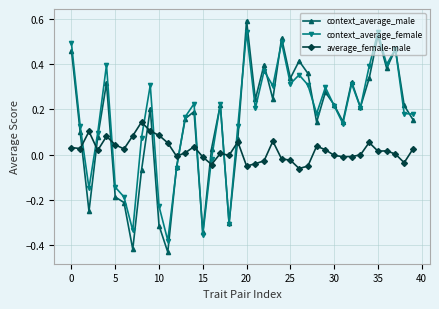

What is the maximum value for context_average_male?

0.6